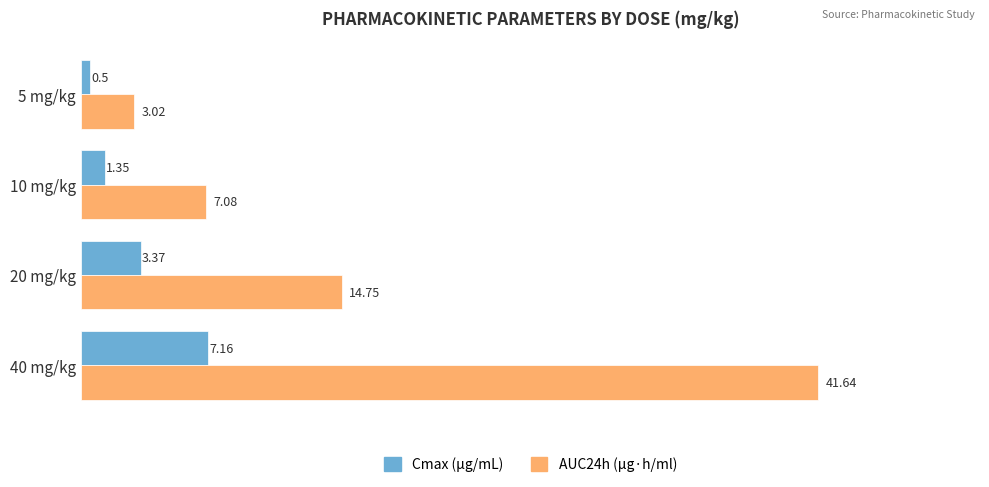

What is the average value of the Cmax (μg/mL) series?

3.1